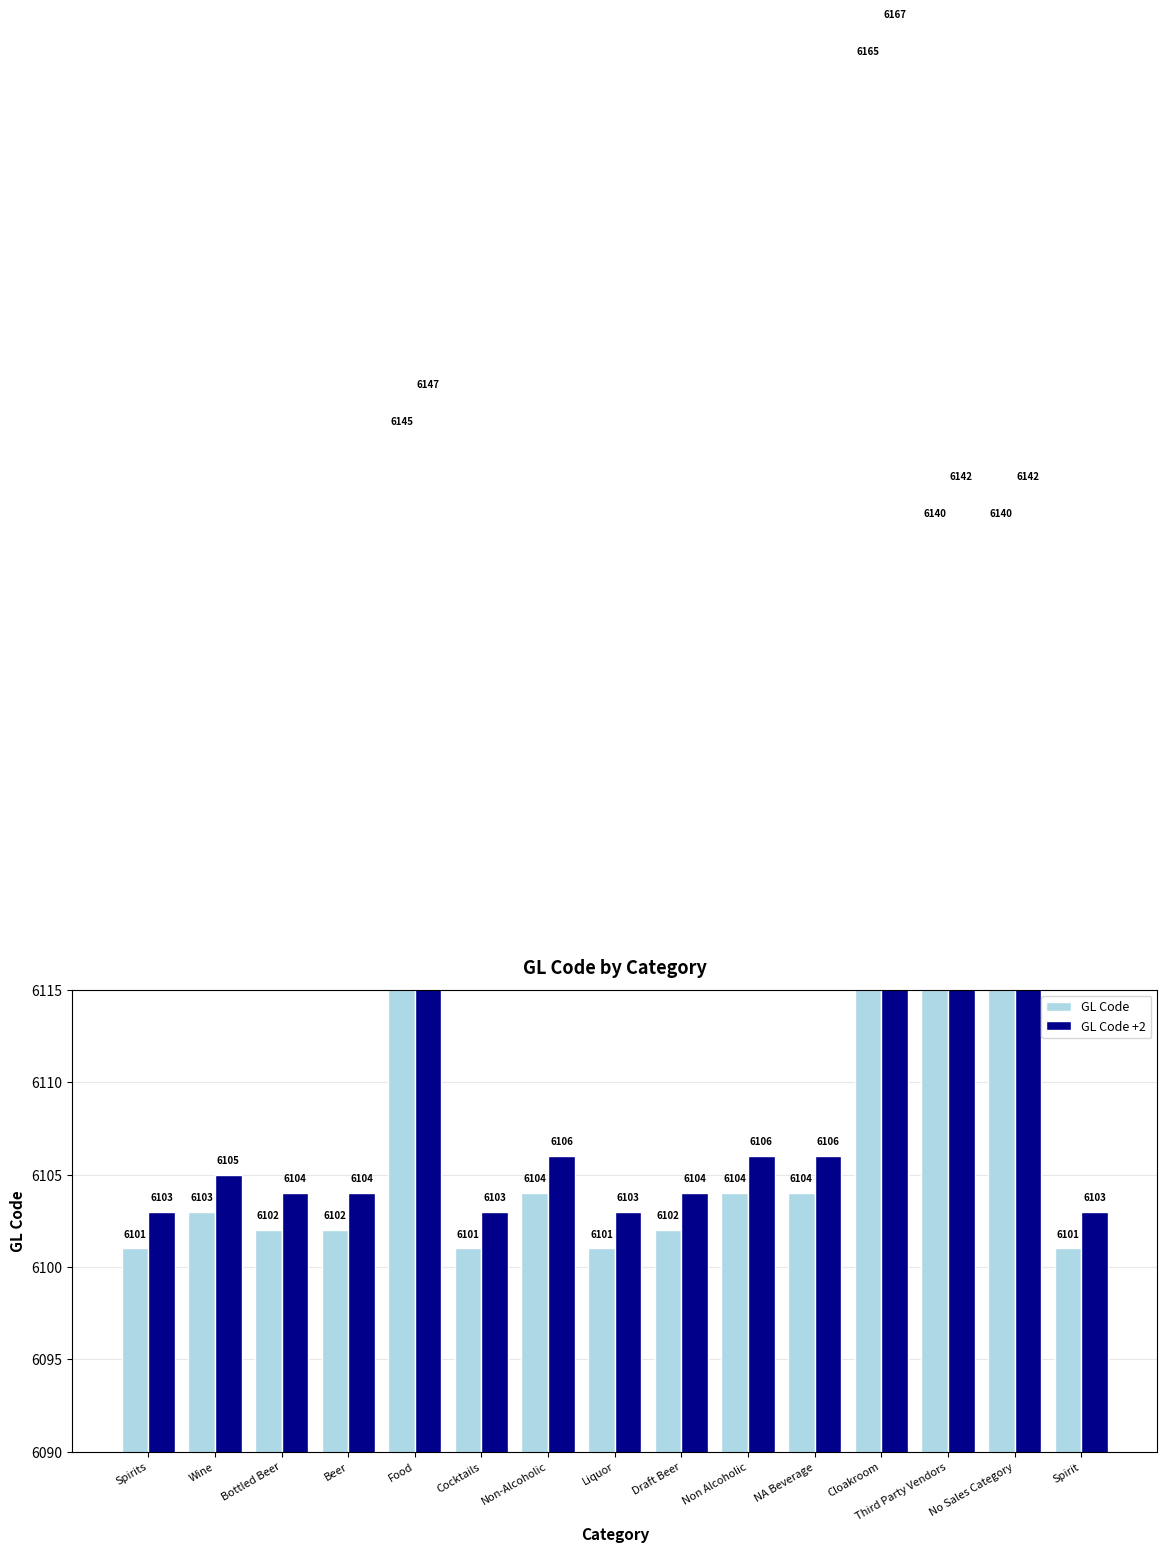

Is the value of GL Code at Wine greater than the value of GL Code +2 at No Sales Category?

No